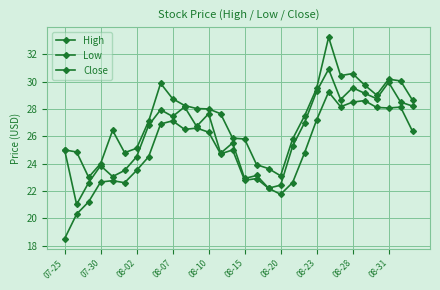

Which series has the largest total across all categories?

High